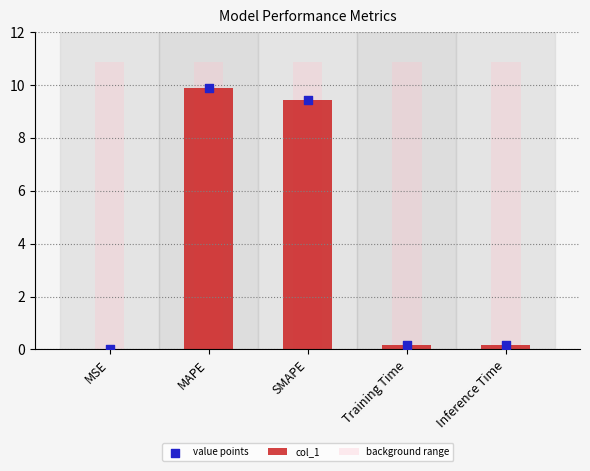

What is the total value across all series at SMAPE?

29.7